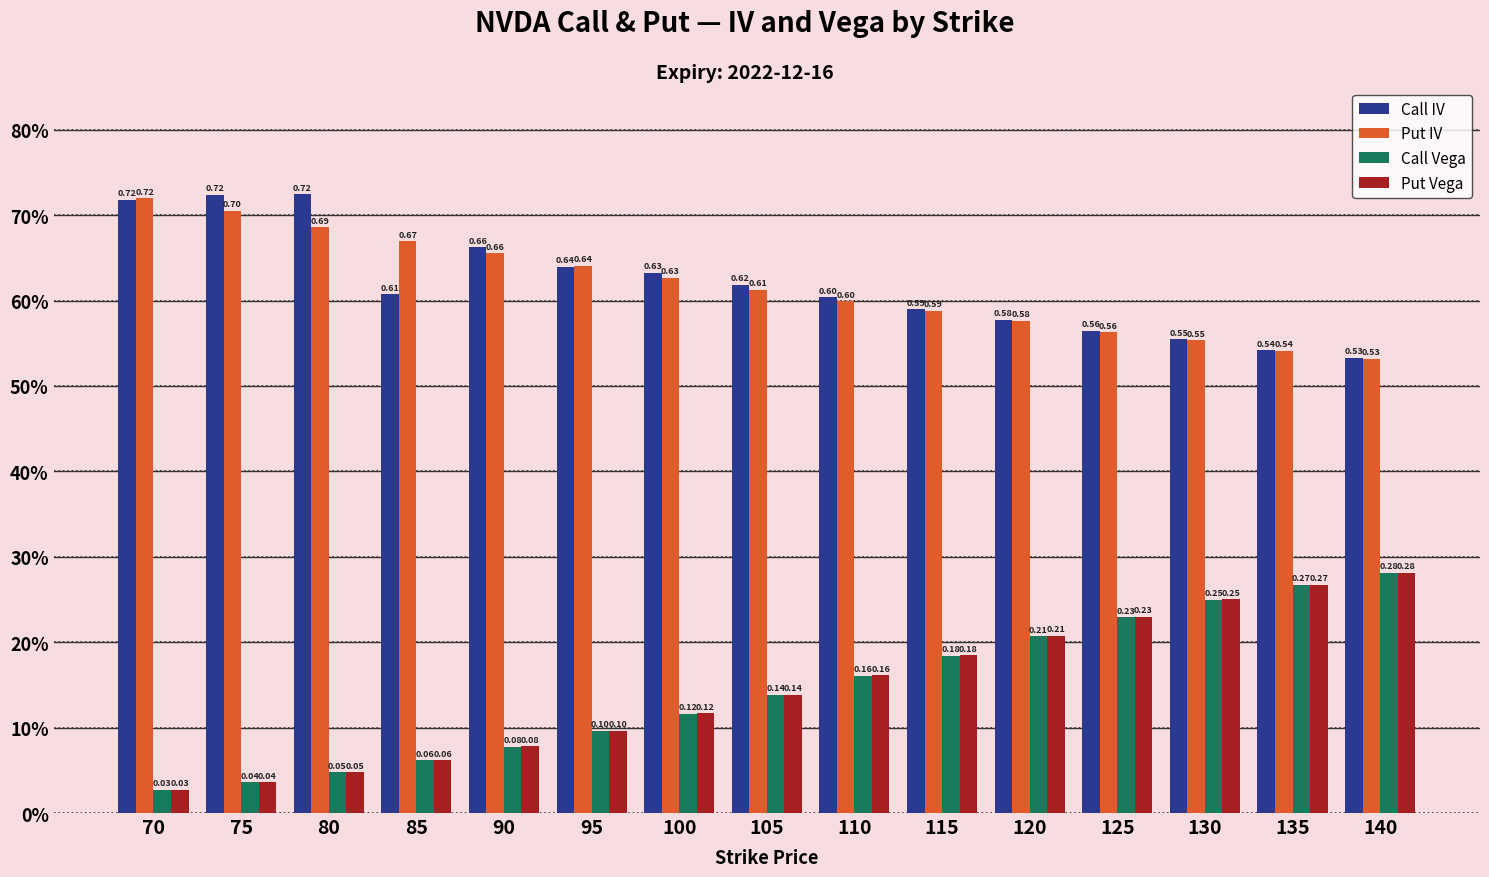

The value of Put Vega at 90 is 0.1. True or false?

True